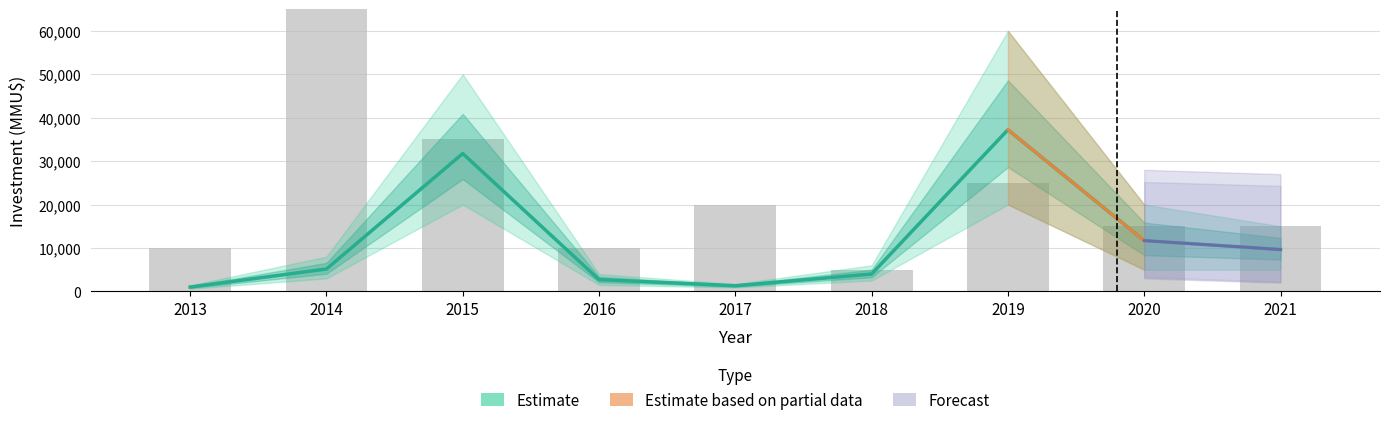

The value of investment_mean at 2014 is 9133. True or false?

False